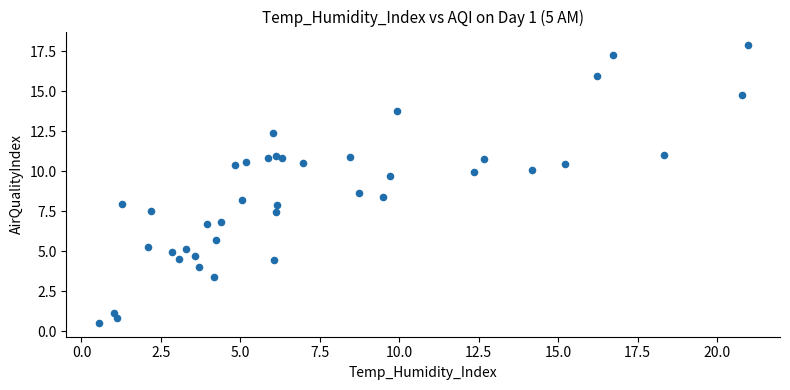

What Y value in the scatter plot is closest to 9?

8.6